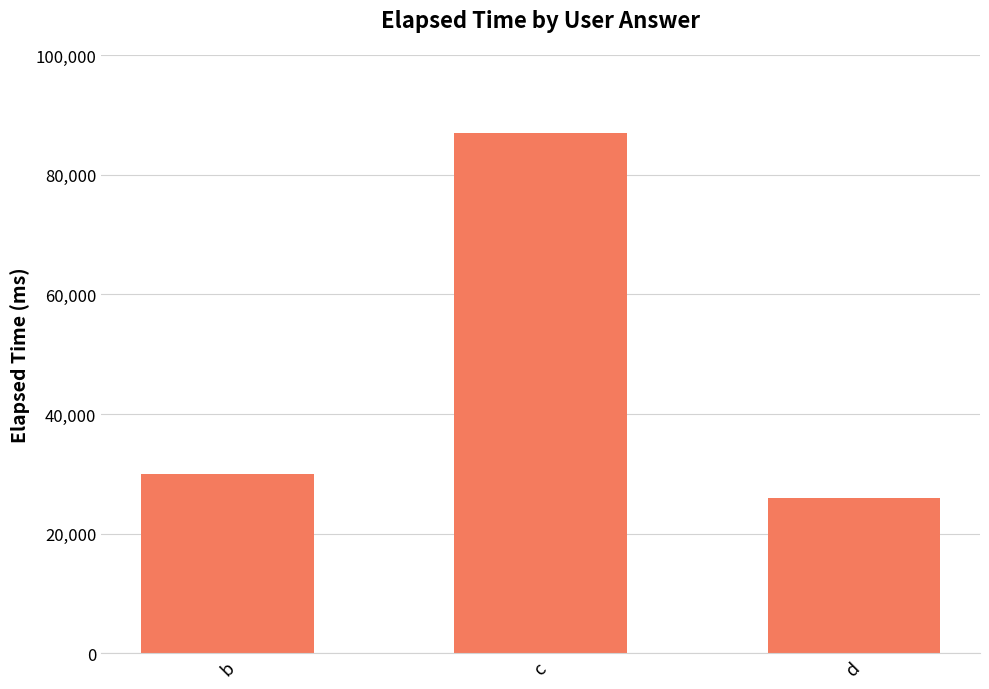

Reading left to right, what are all the values shown in this chart?

b=30000	c=87000	d=26000